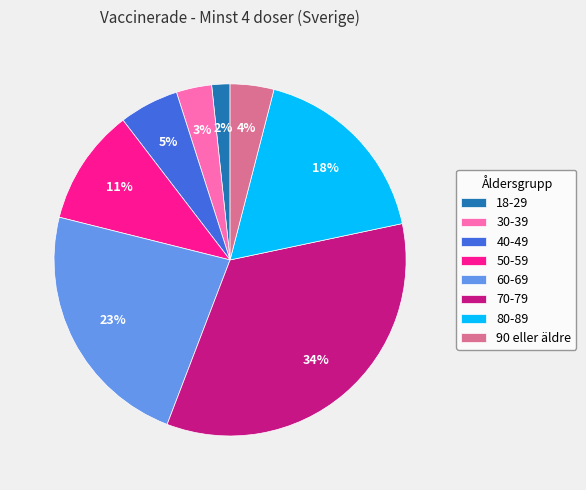

How many slices are in this pie chart?

8